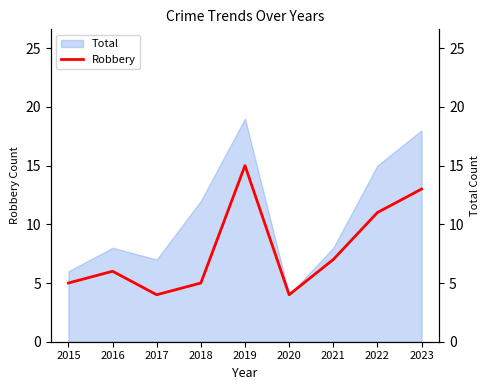

Which has a higher value, 2023 or 2021?

2023